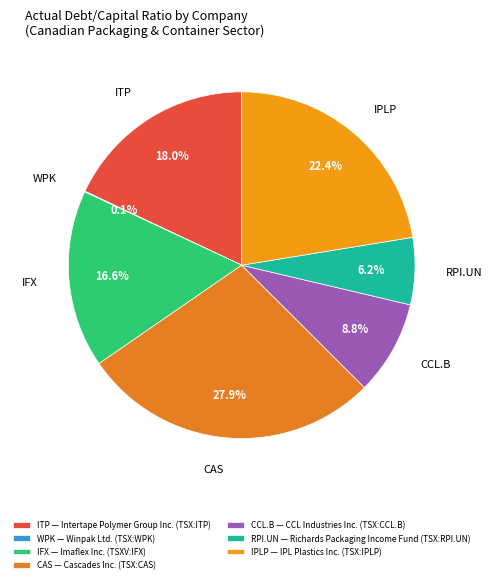

To the nearest percent, what is the average slice percentage?

14%